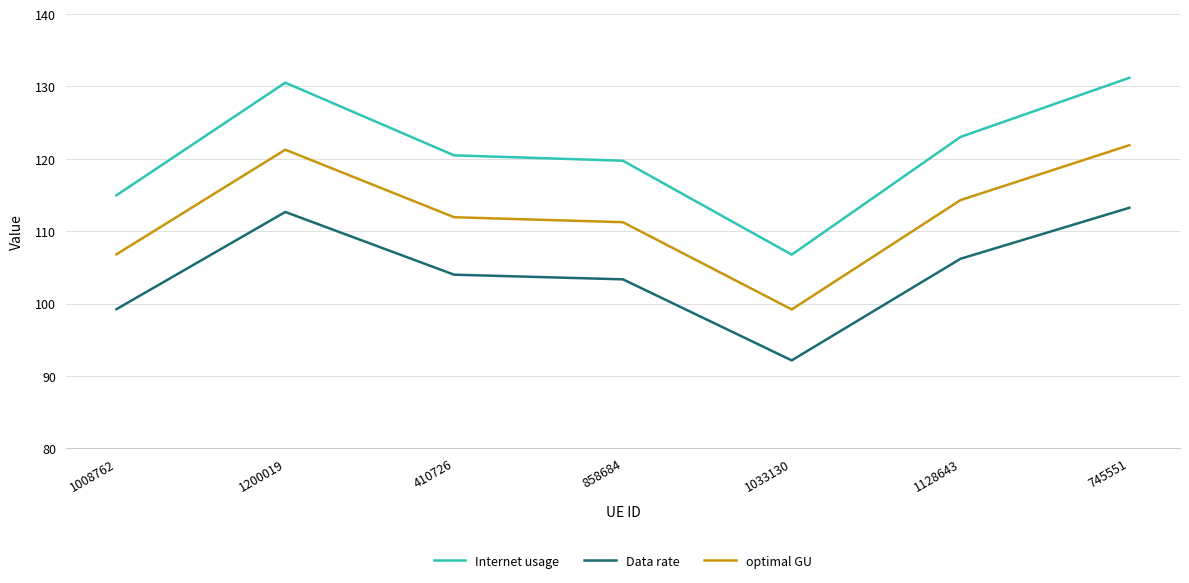

What is the lowest value of the optimal GU series?

99.2